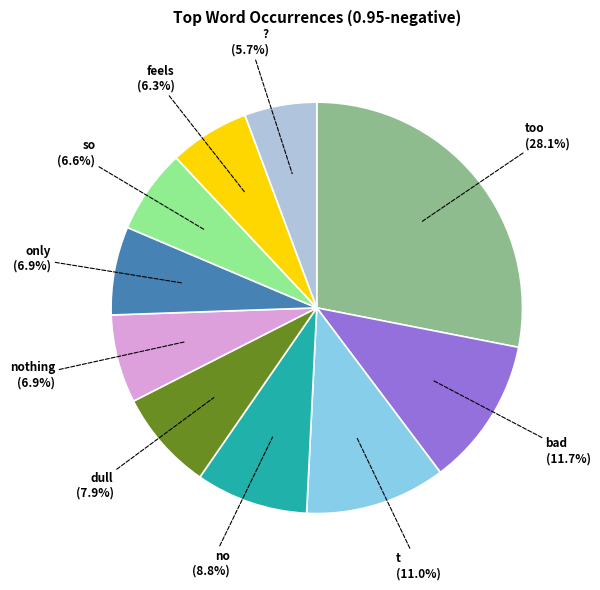

Is it true that ? is 6% of the pie?

True